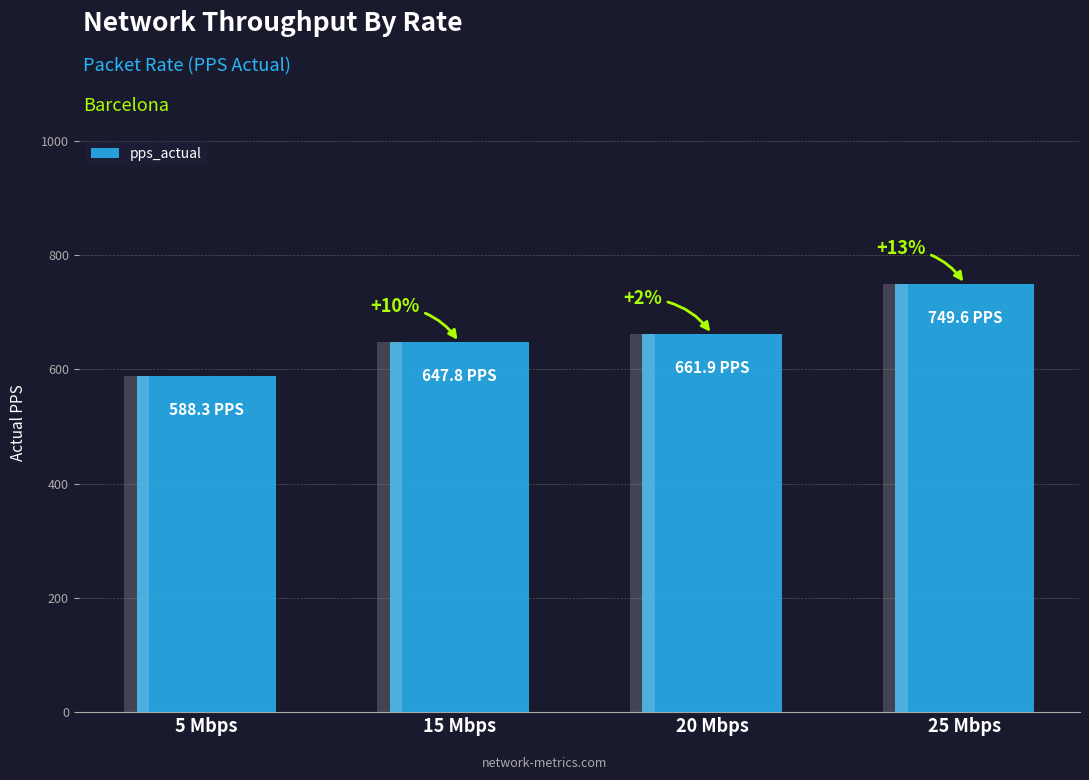

Are the bars grouped side by side (vs. stacked)?

No